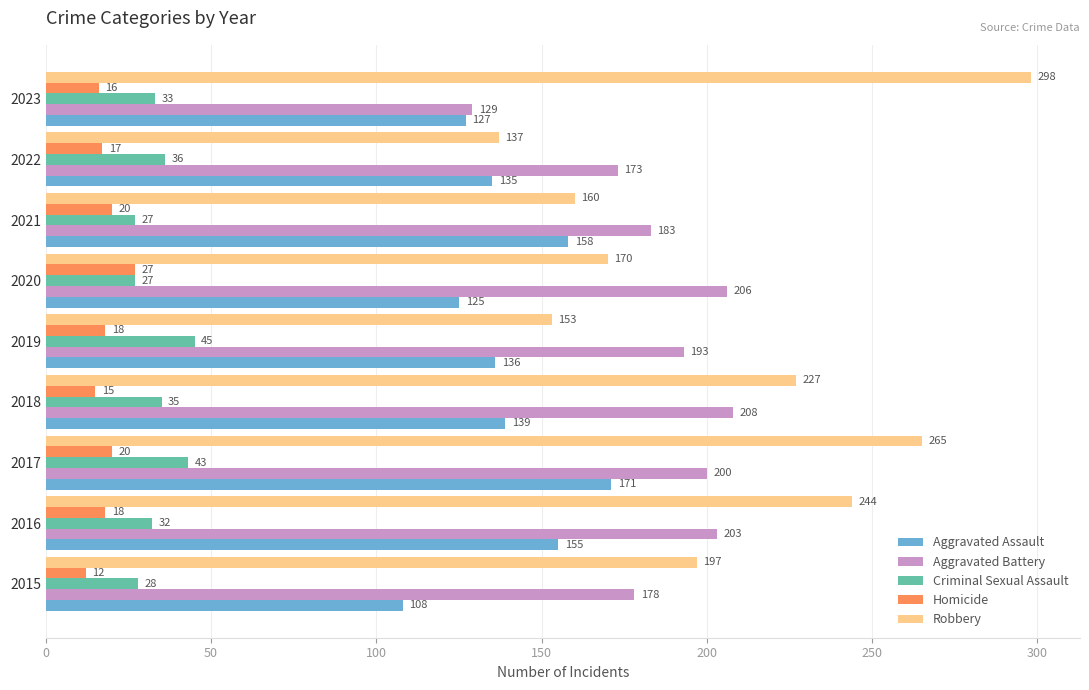

What is the difference between the highest and lowest values at 2023?

282